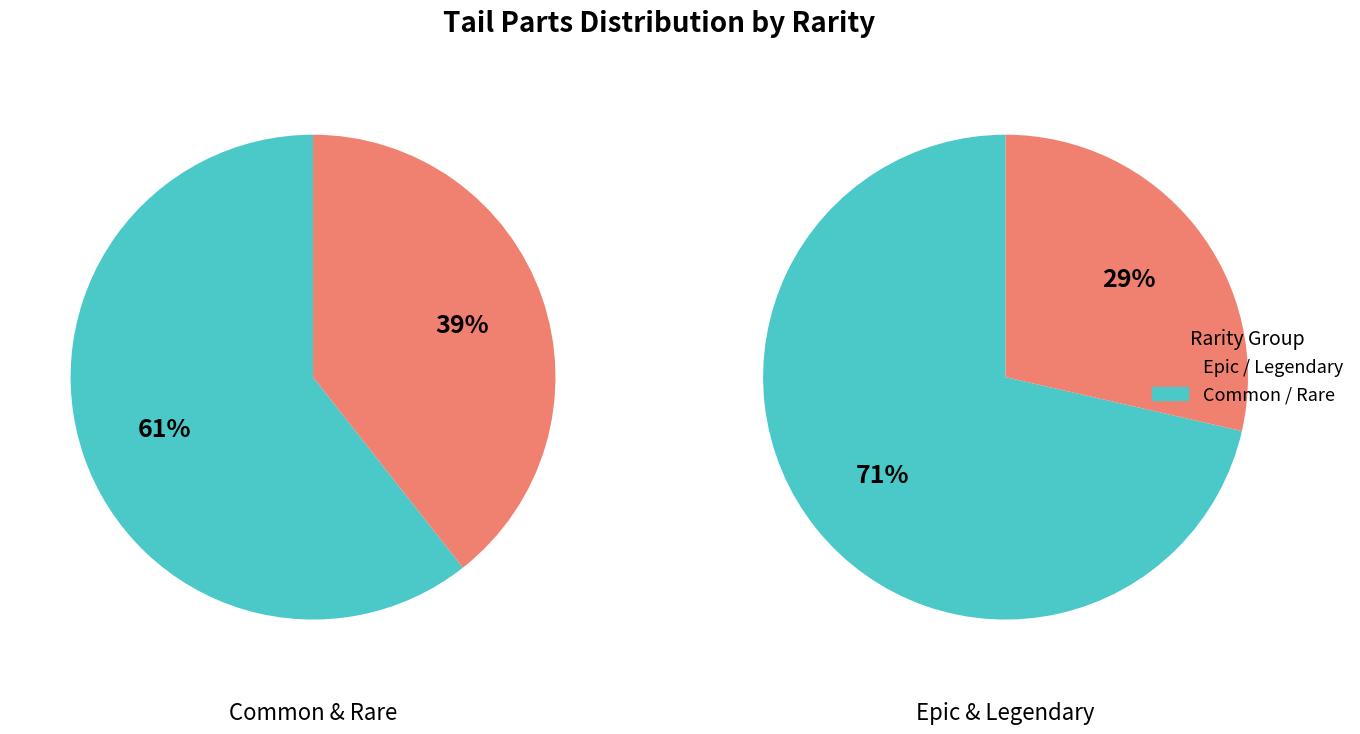

How many segments does this pie chart have?

4